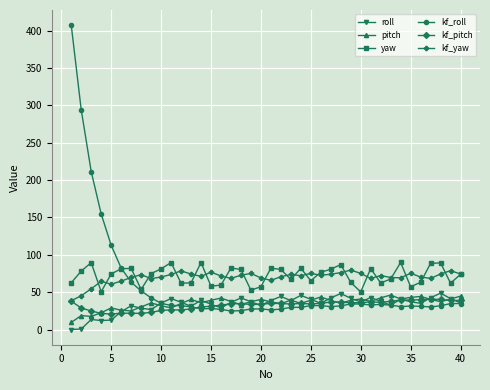

What is the lowest value of the kf_pitch series?

20.6